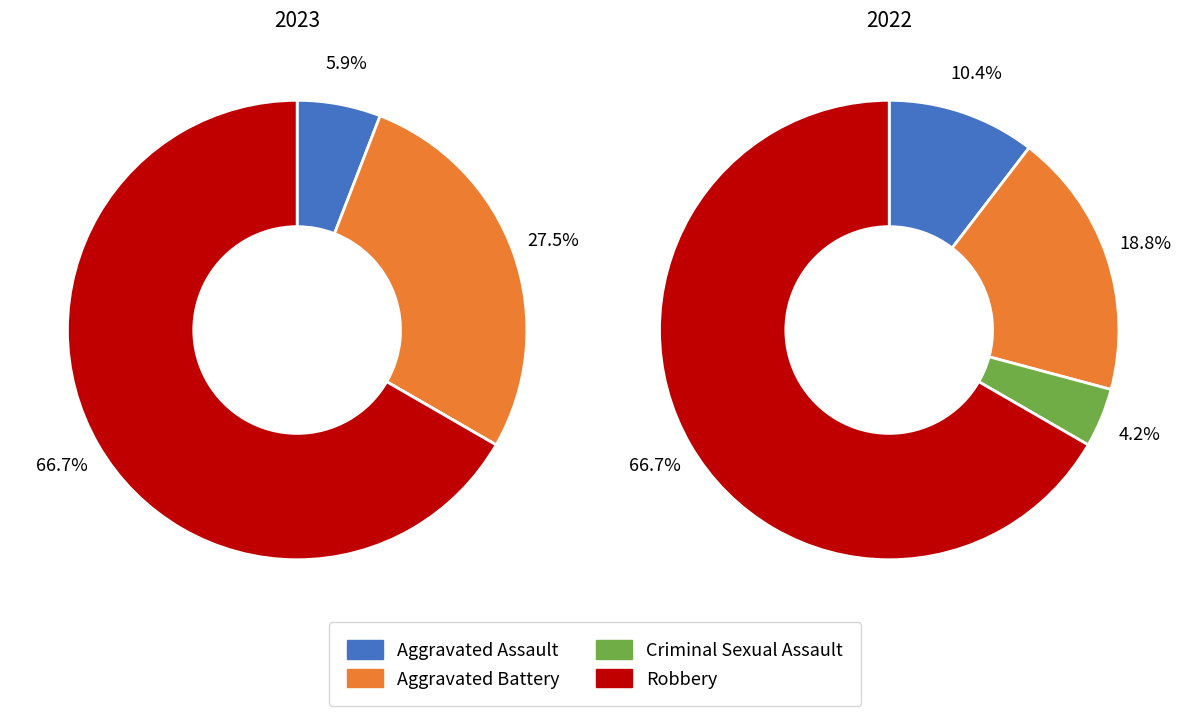

Is there any slice that represents more than half of the pie?

Yes